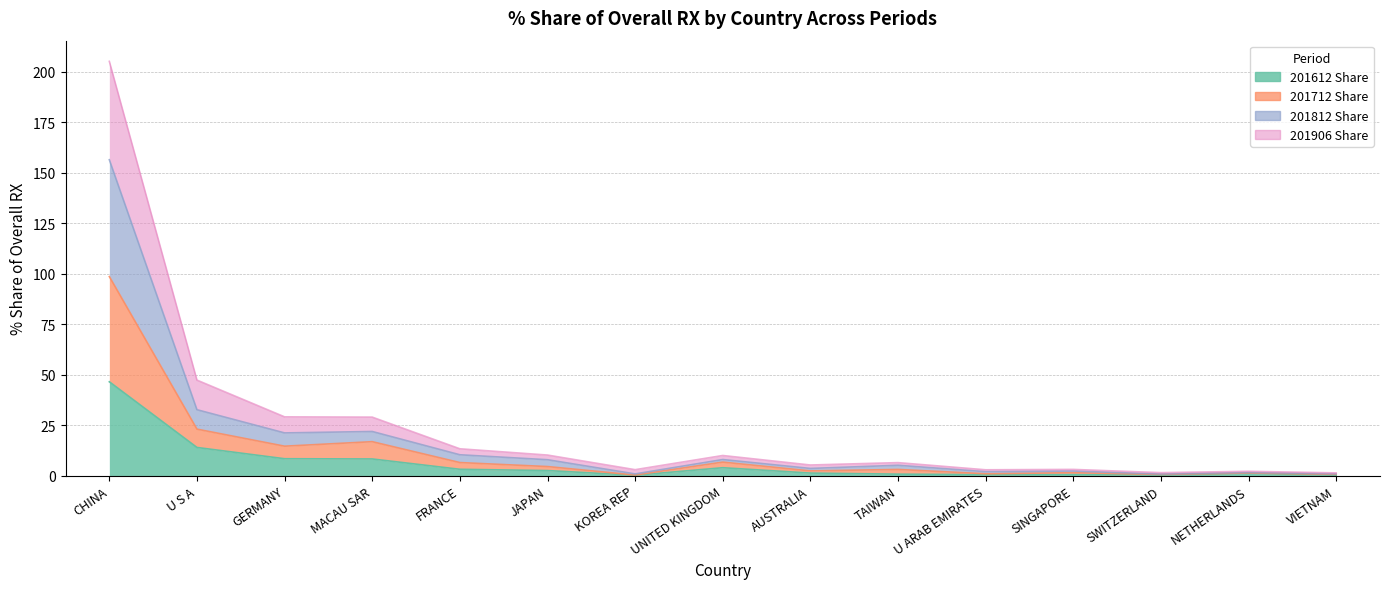

What position from the right is U S A?

14